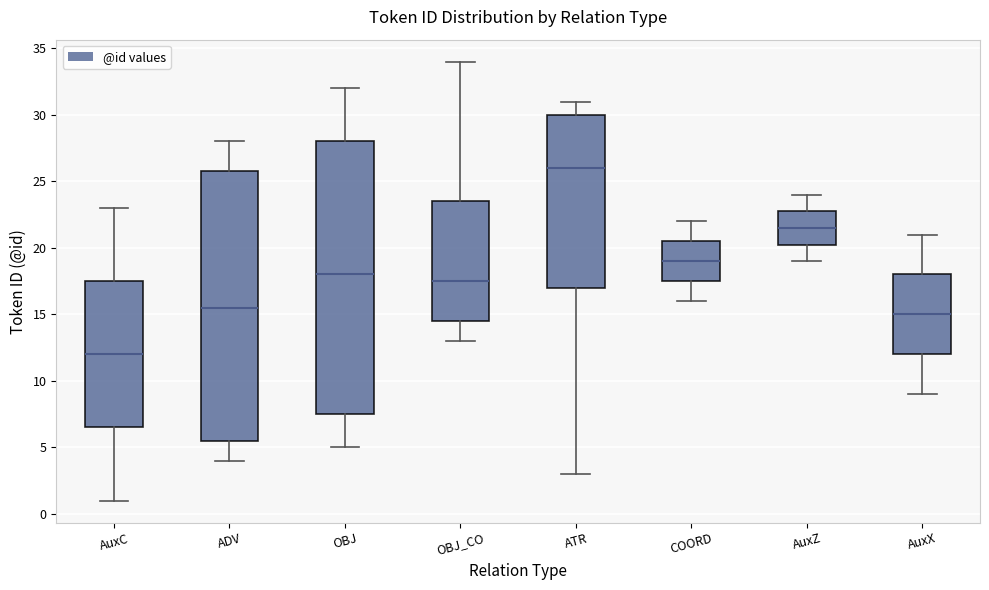

Where is the upper edge of the box for OBJ on the y-axis? The values are not printed on the chart, so give them approximately, as read against the axis.

28.0